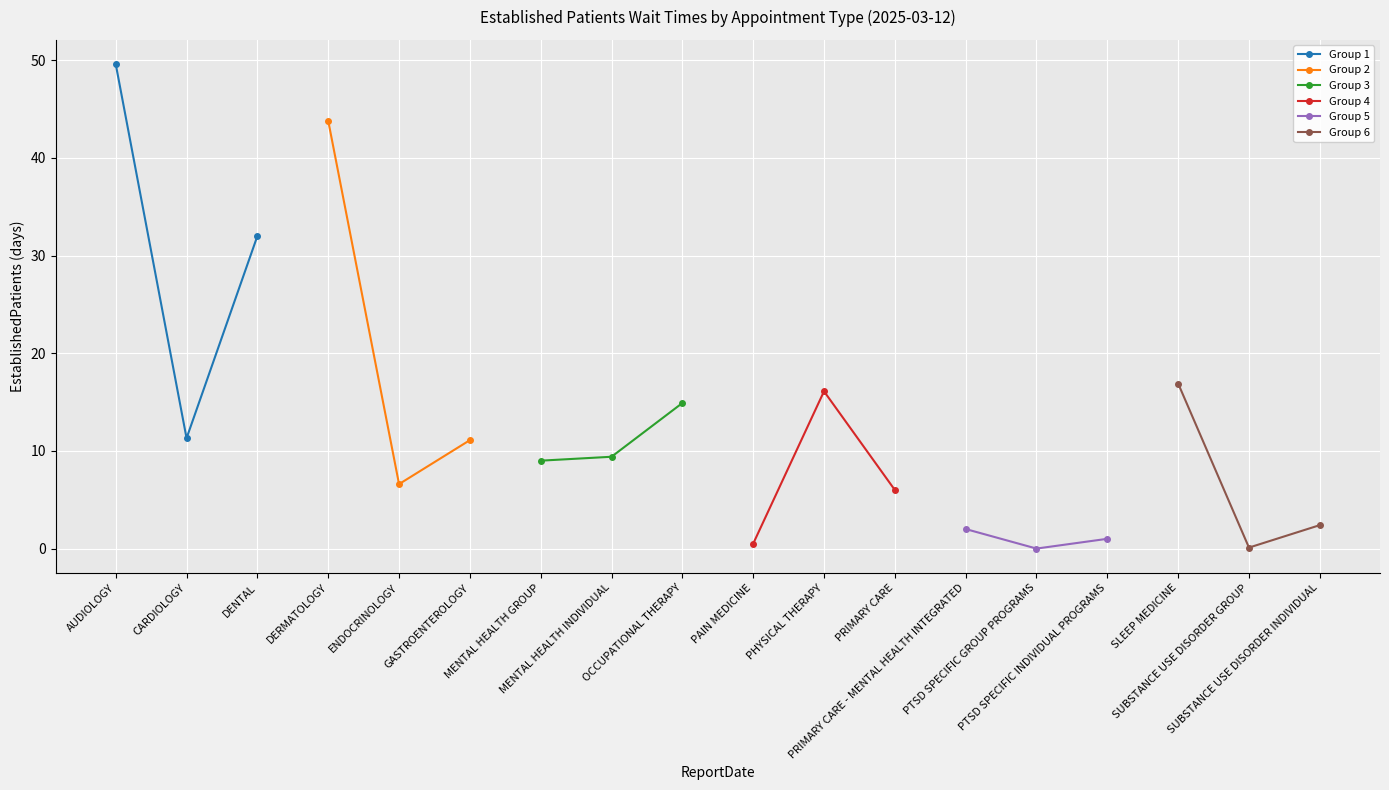

What is the value of the Group 1 point at the 1st from the left?

49.6